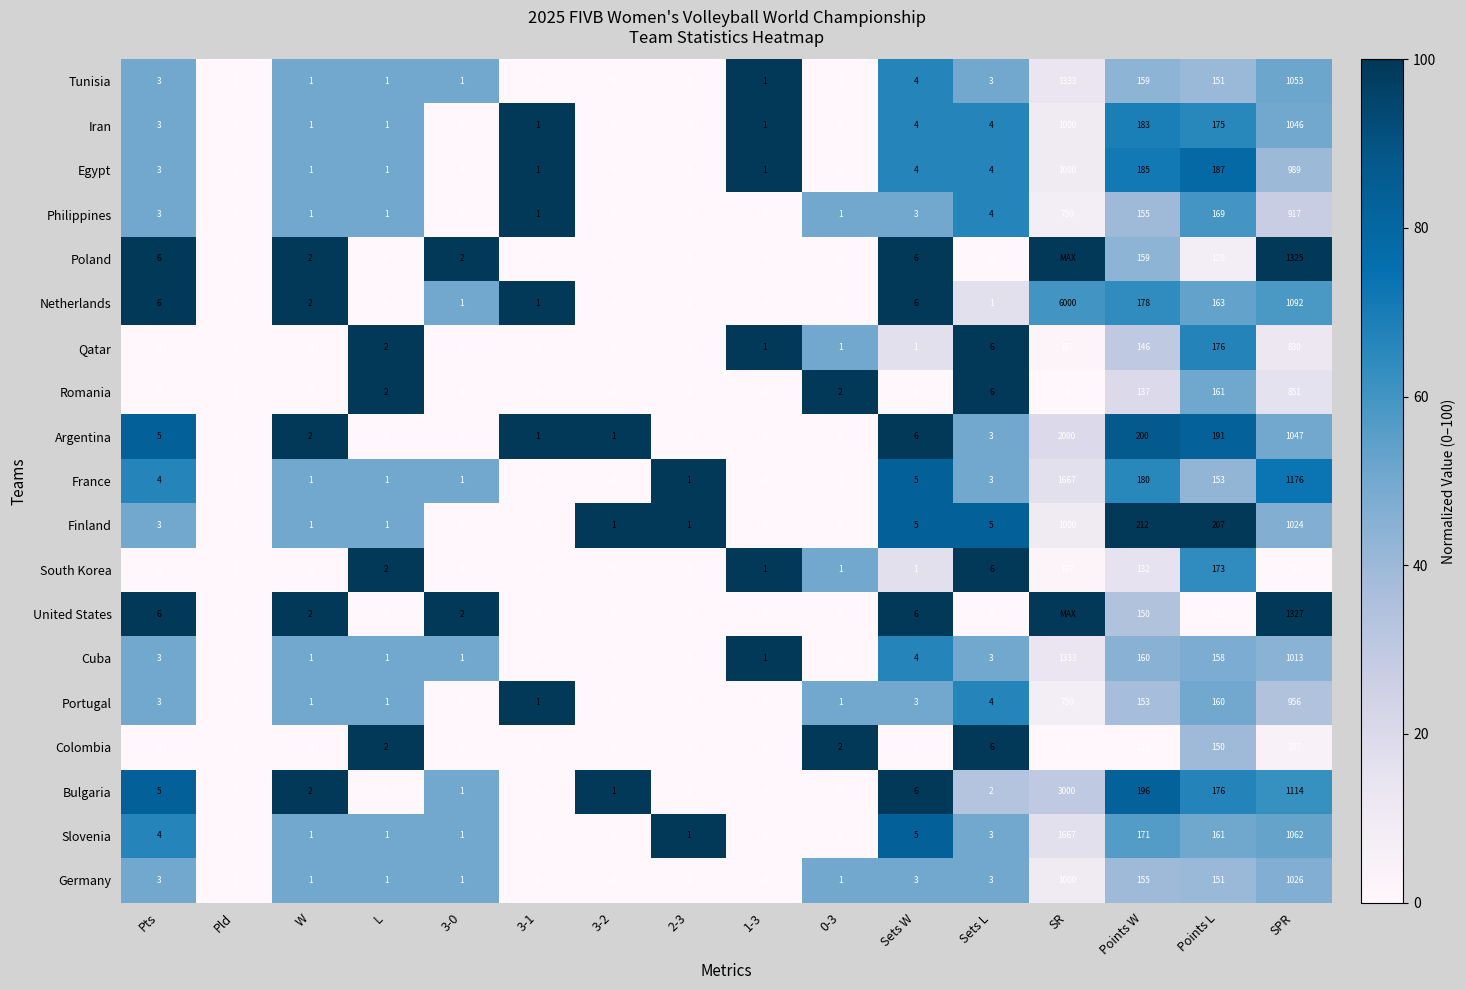

Is it true that United States equals 2 at Pld?

True